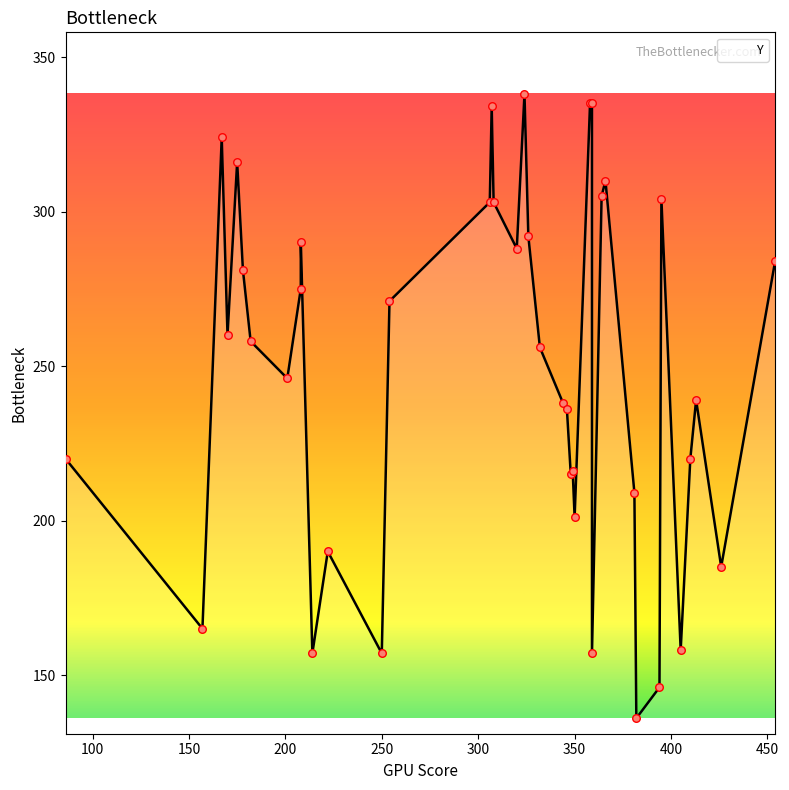

What is the ratio of the value at 426 to the value at 364?

0.6